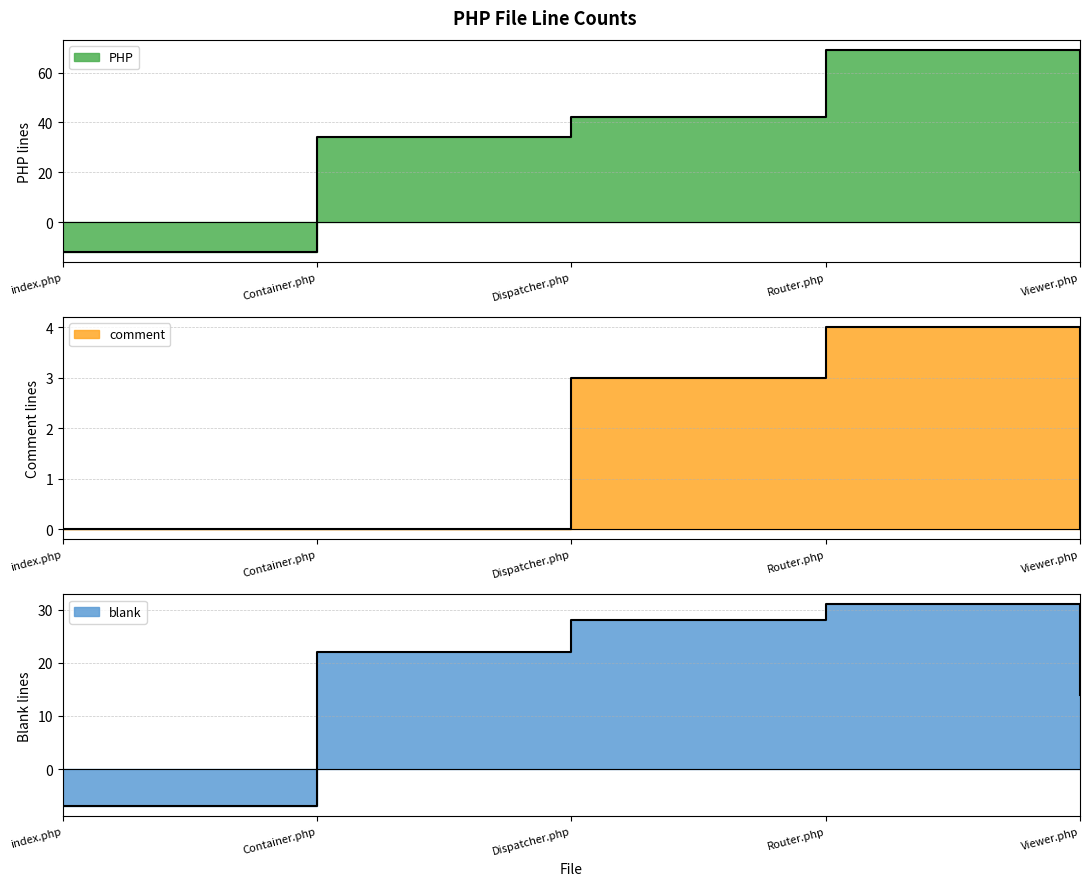

Is it true that PHP equals -16 at index.php?

False